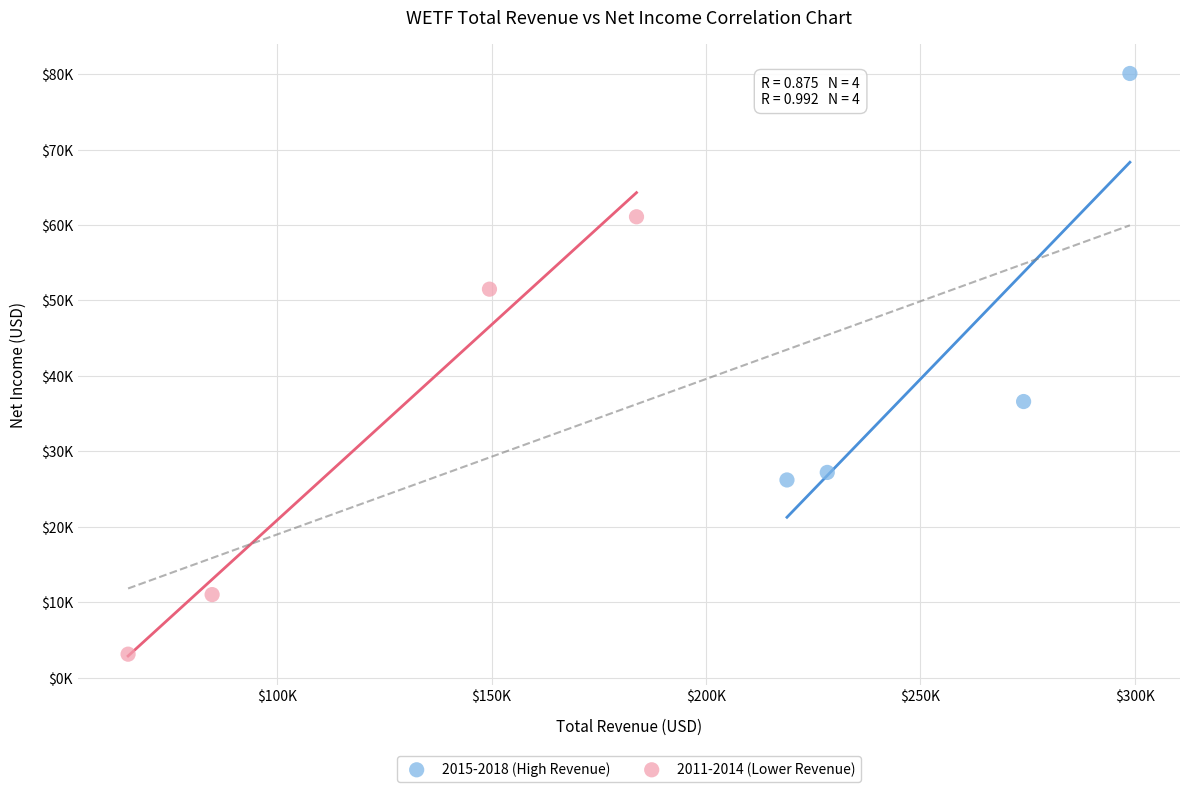

Which series has the widest spread of Y values?

2011-2014 (Lower Revenue)